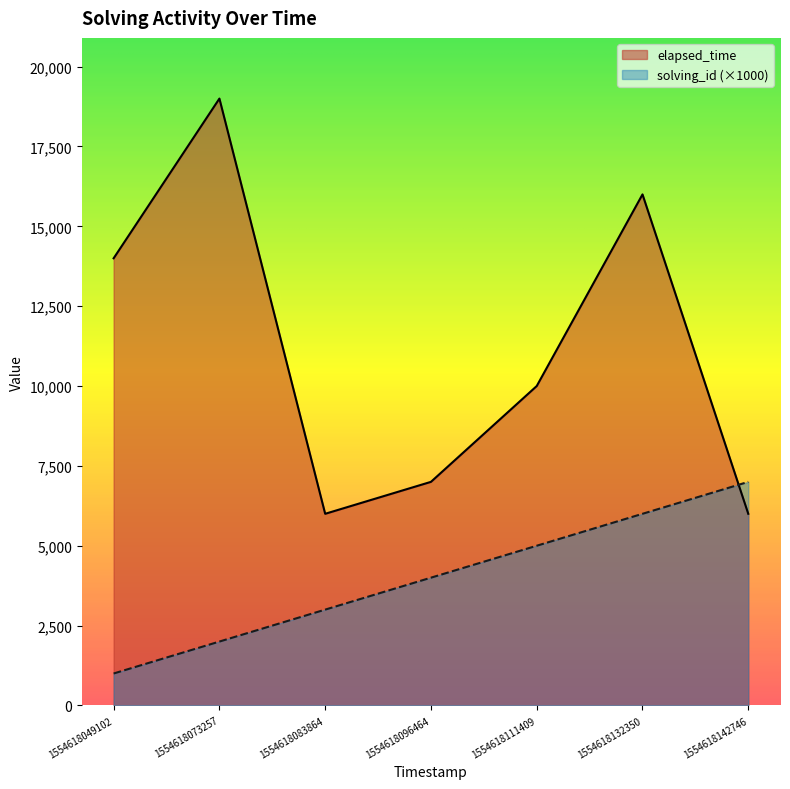

At which category does elapsed_time reach its first local peak?

1554618073257